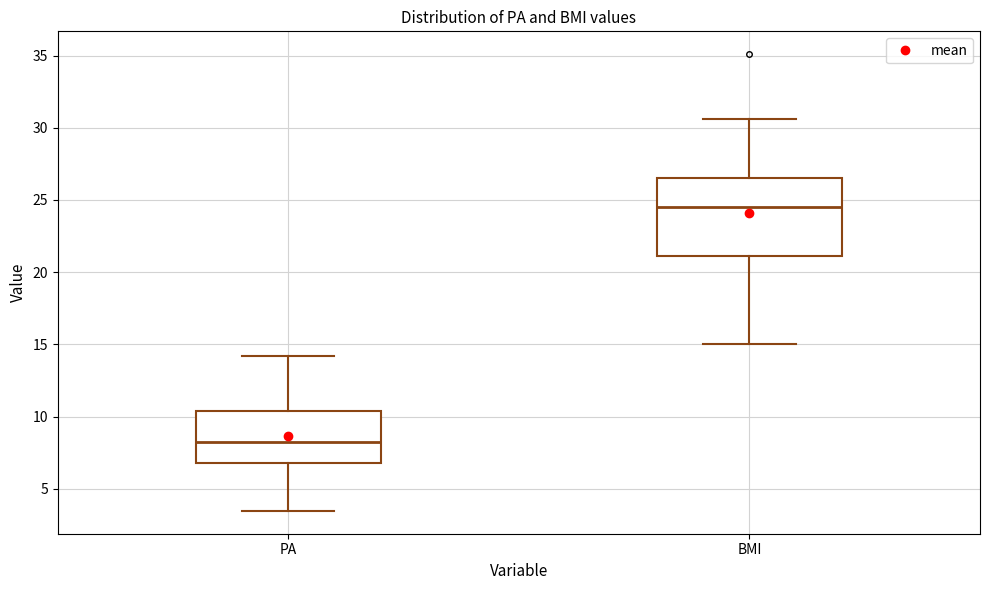

Comparing the boxes themselves (not the whiskers), which one is the tallest?

BMI